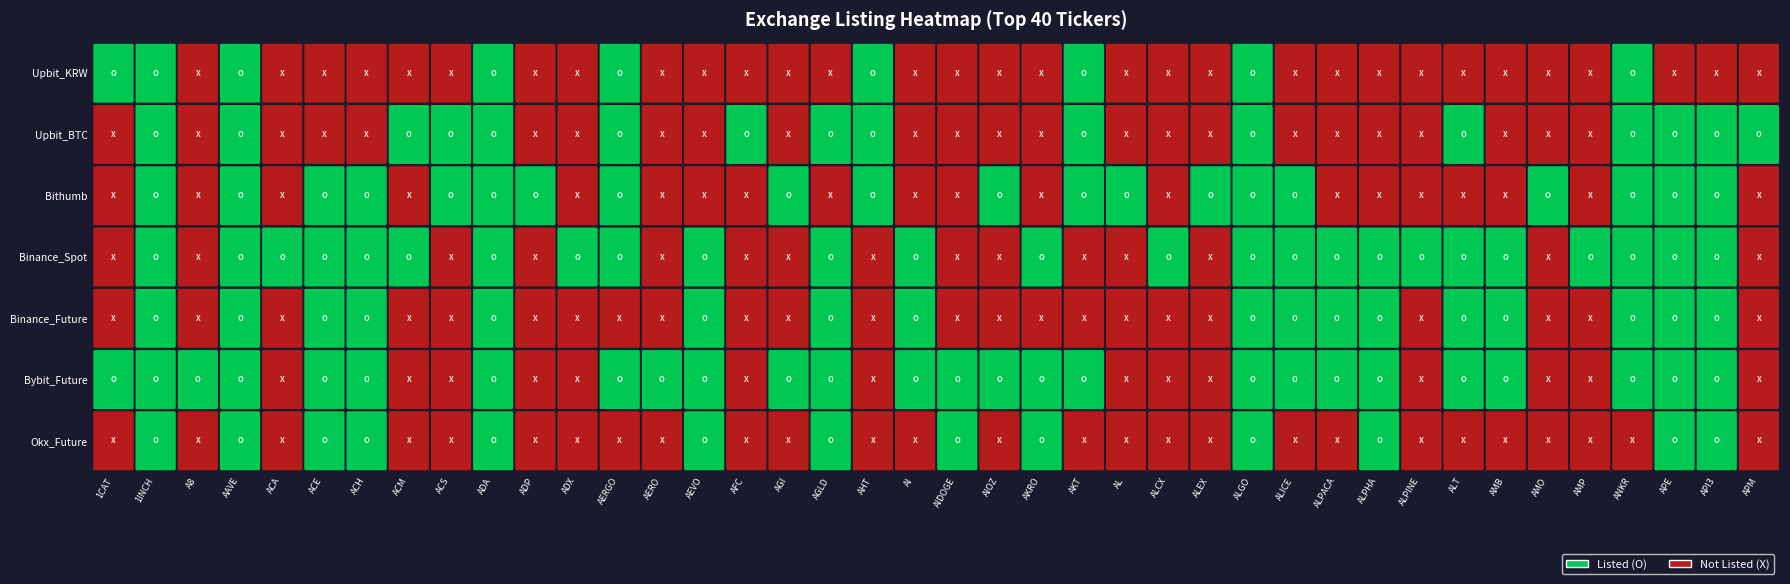

What is the greatest value displayed?

1